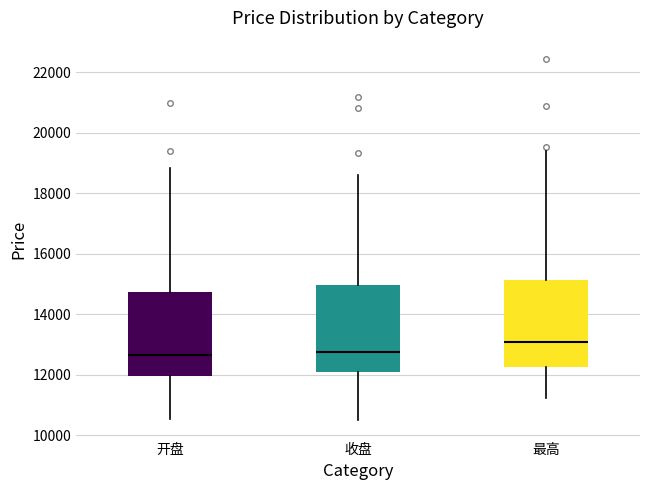

Reading left to right, transcribe this box plot: for each box, give where its median line is, the range the box spans, and where its two whiskers end, as read against the y-axis. The values are not printed on the chart, so give them approximately, as read against the axis.

开盘: median 12600, box 12000 to 14800, whiskers 10600 to 18800
收盘: median 12800, box 12000 to 15000, whiskers 10400 to 18600
最高: median 13000, box 12200 to 15200, whiskers 11200 to 19400